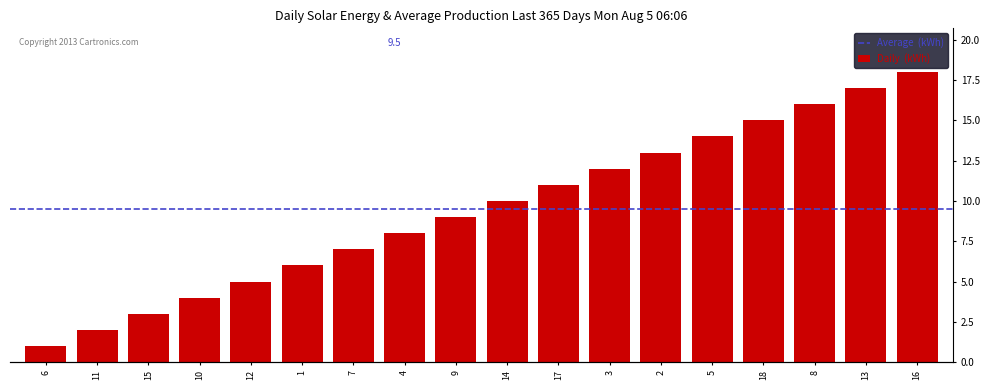

List the labels in order of value, smallest first.

6, 11, 15, 10, 12, 1, 7, 4, 9, 14, 17, 3, 2, 5, 18, 8, 13, 16